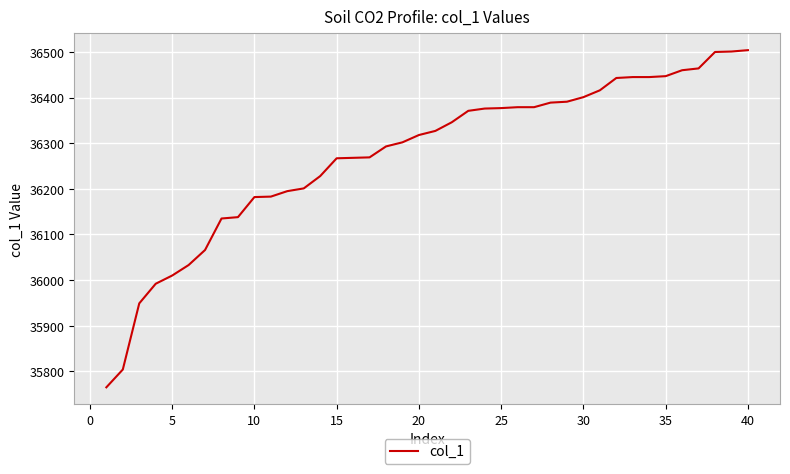

What is the maximum value shown in the chart?

36504